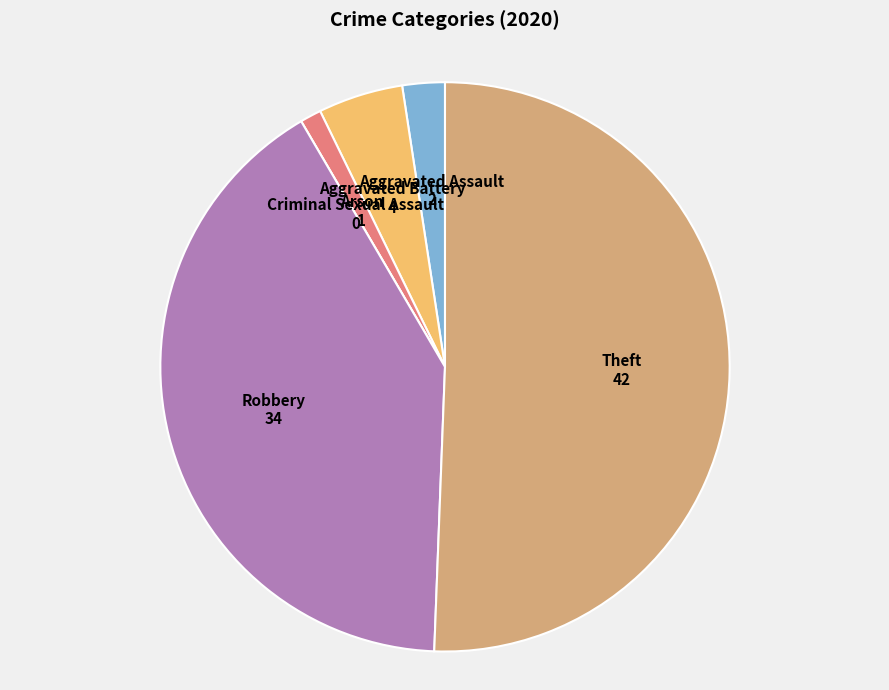

Which category accounts for the majority?

Theft